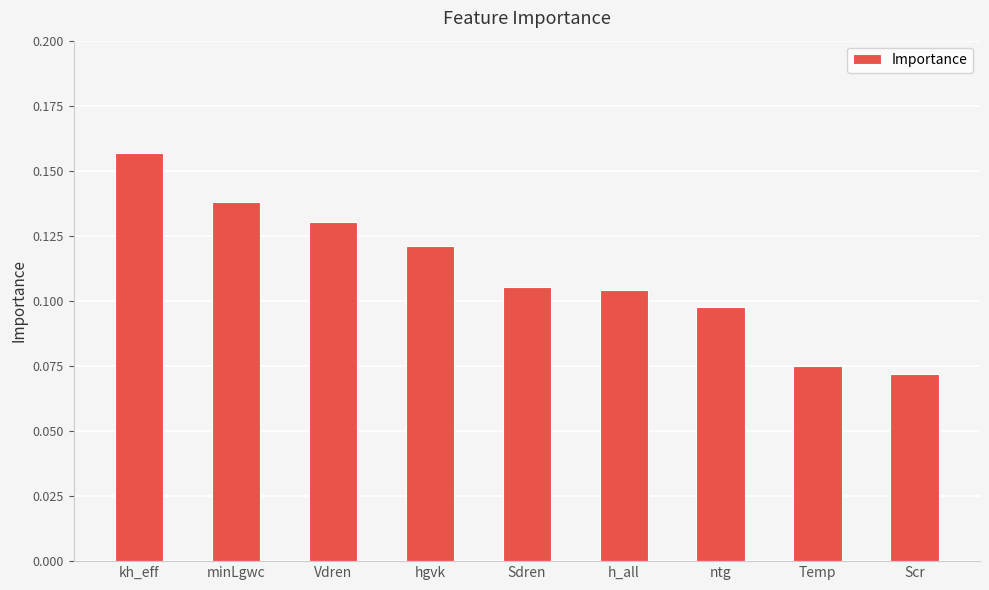

Between ntg and Scr, which is larger?

ntg